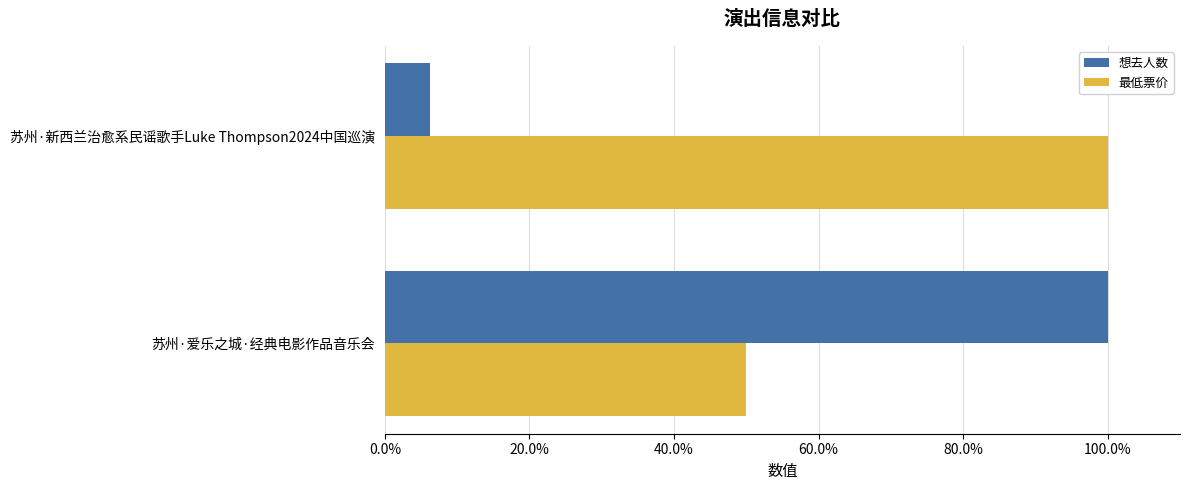

What are all the series names shown in the legend?

想去人数, 最低票价